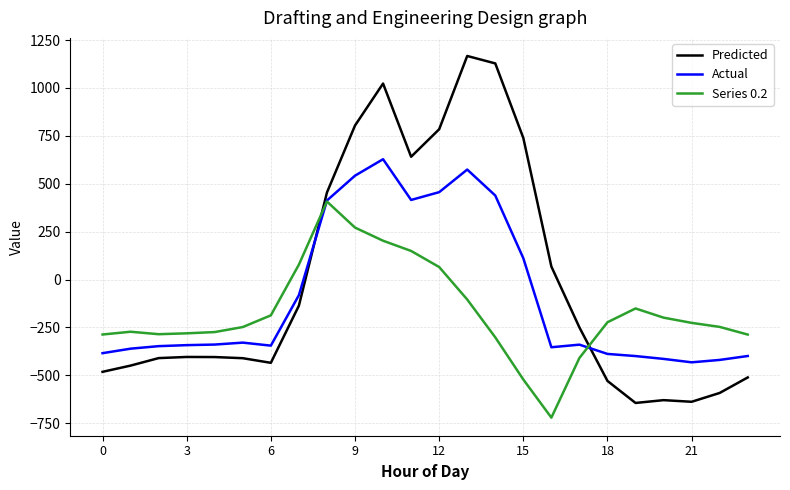

What is the maximum value for Actual?

628.1